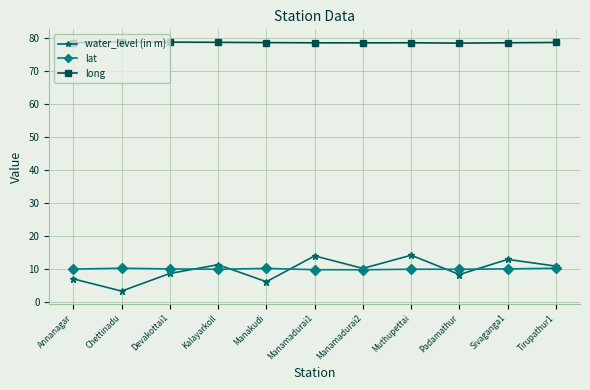

What is the minimum value for lat?

9.7